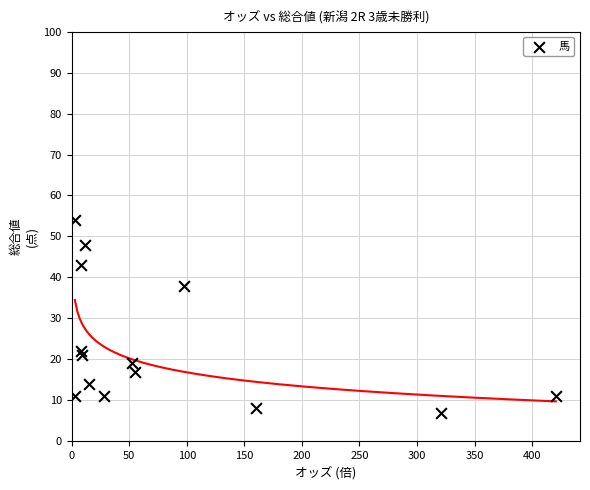

What is the range of Y values (max minus min)?

47